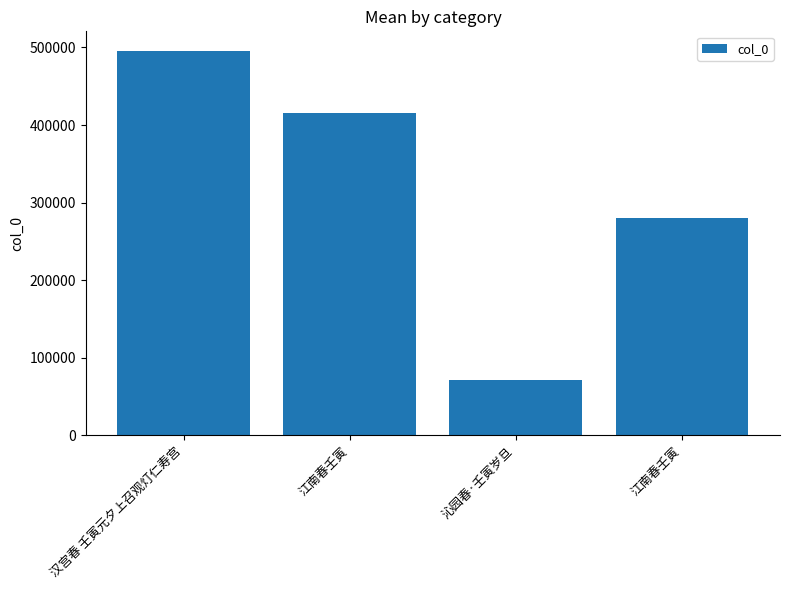

How many bars are there in total?

4